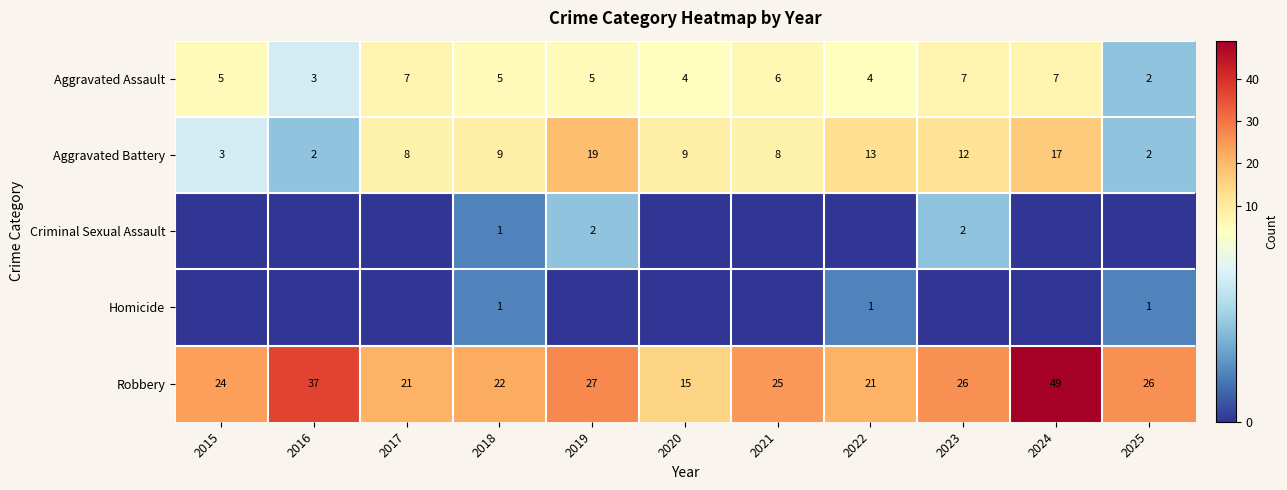

Is it true that Aggravated Assault equals 4 at 2022?

True